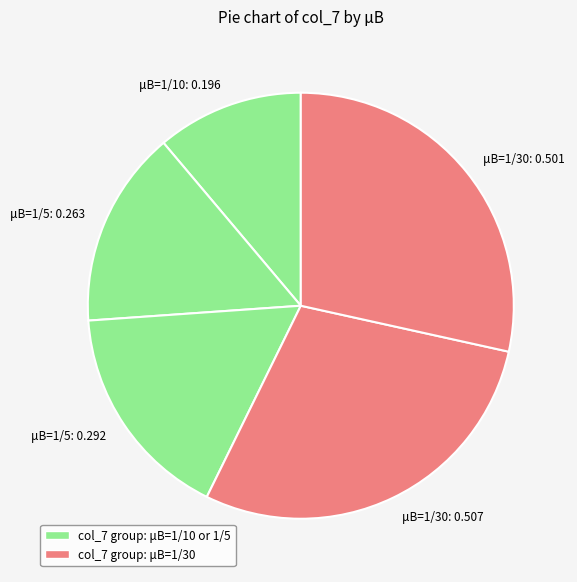

The μB=1/5: 0.263 slice represents 9% of the pie. True or false?

False